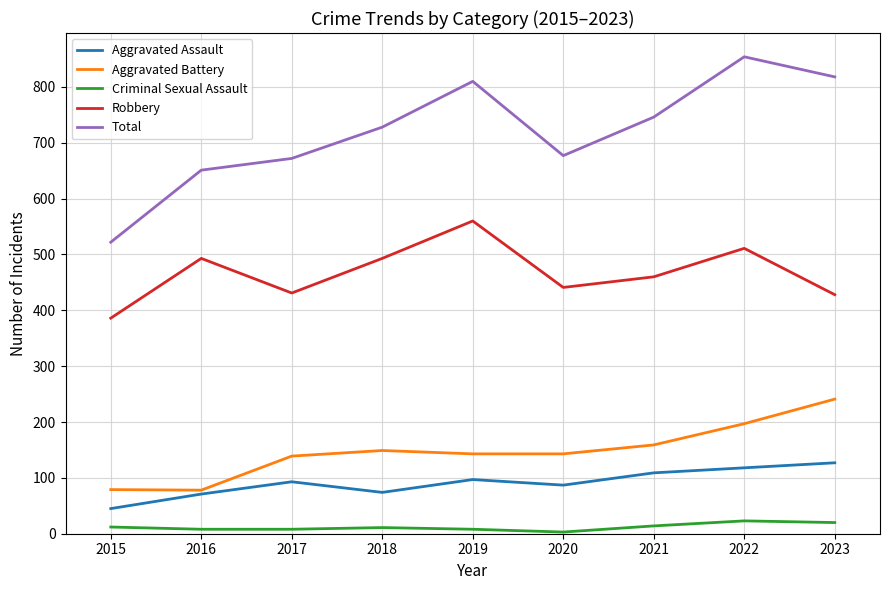

True or false: Robbery has a value of 428 at 2023.

True